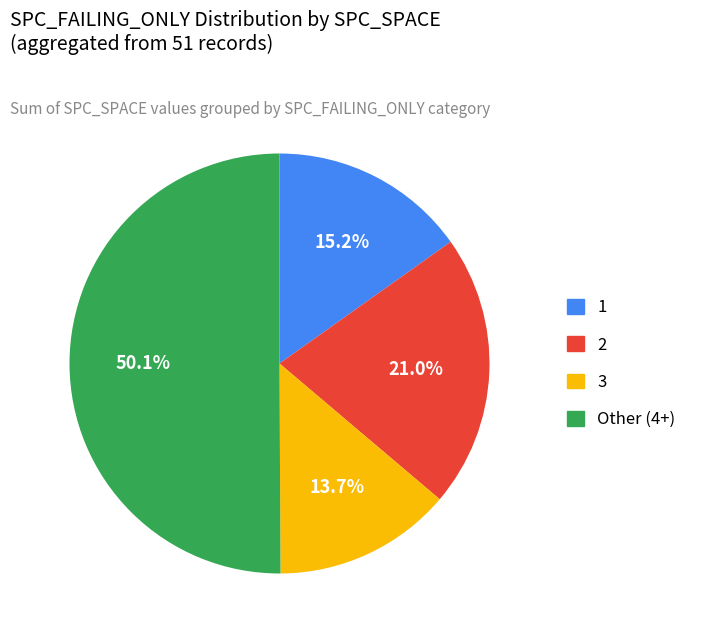

Count the number of slices in the pie.

4